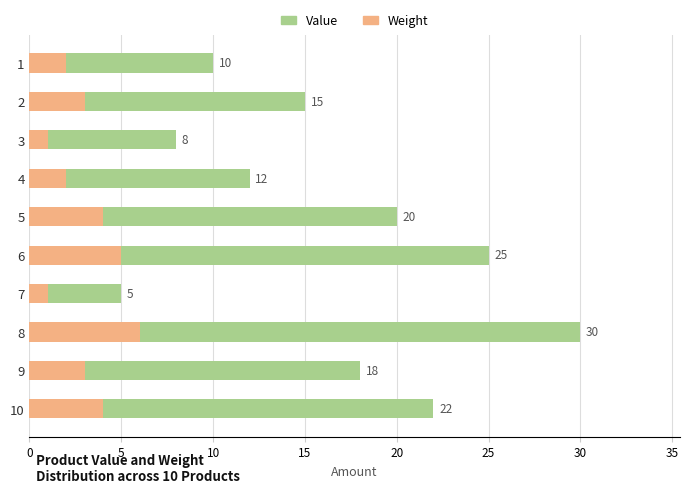

How many data points does each series have?

10